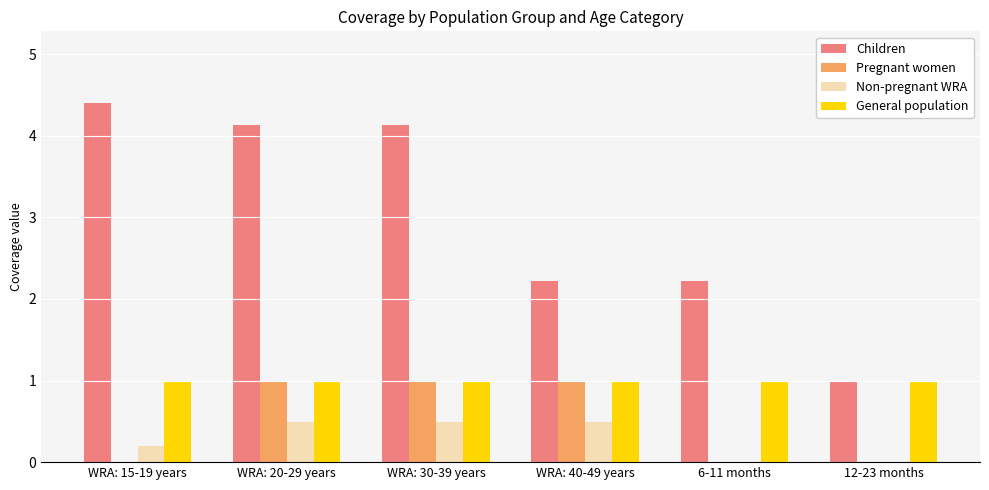

What is the maximum value shown in the chart?

4.4